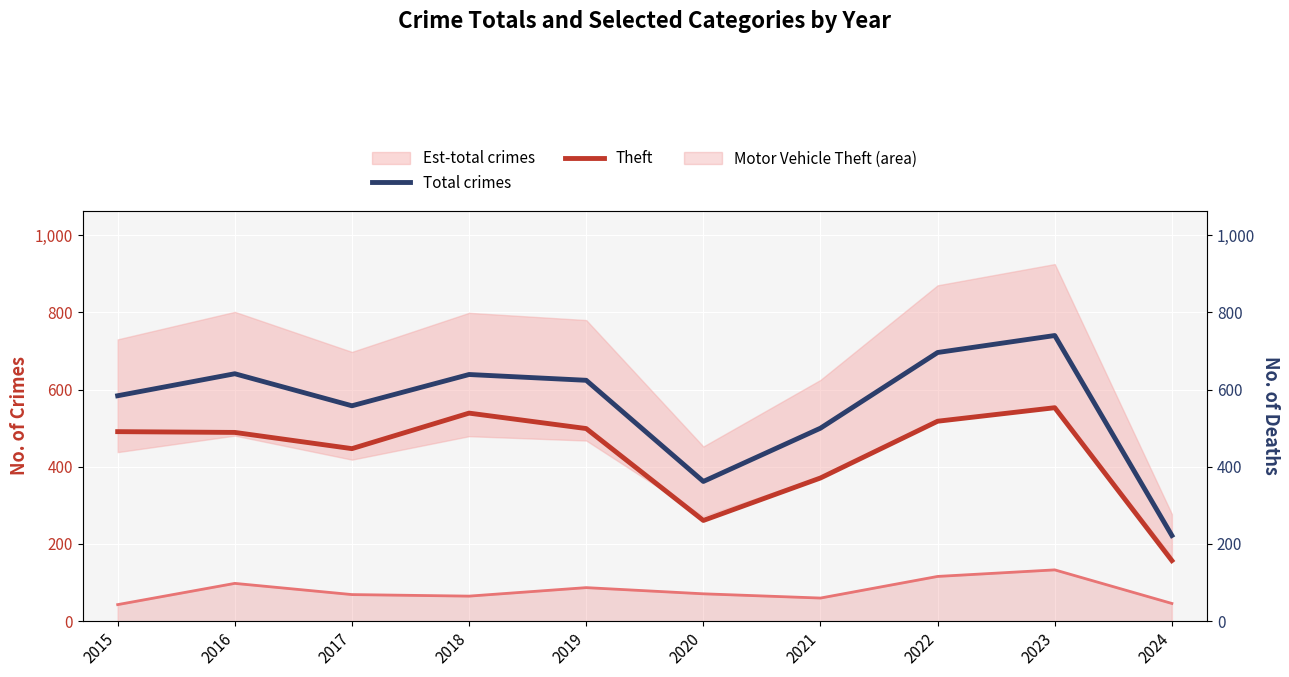

At 2016, list the series in order from smallest to largest.

Theft, Total crimes